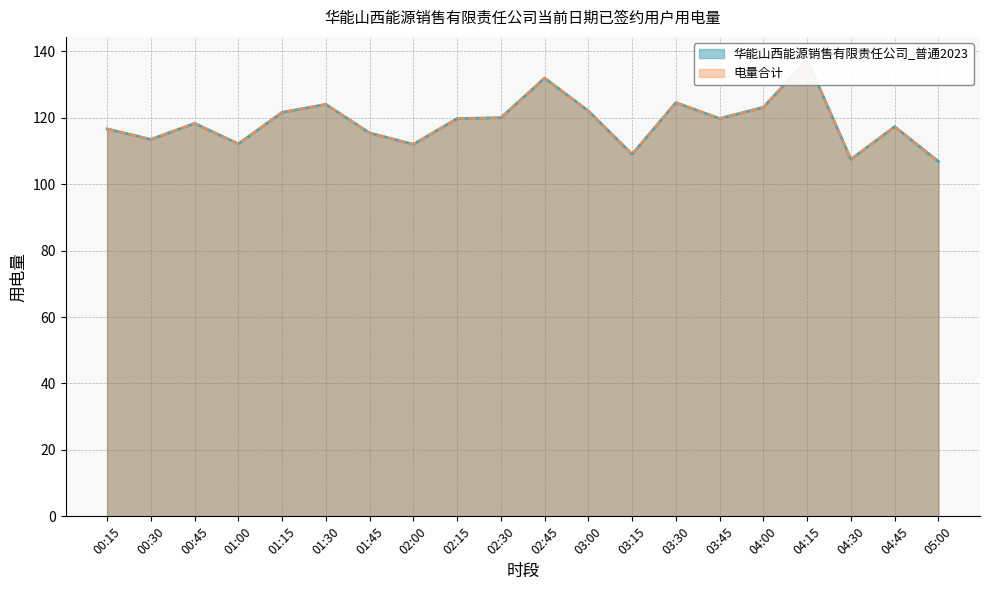

Does the chart have visible grid lines?

Yes